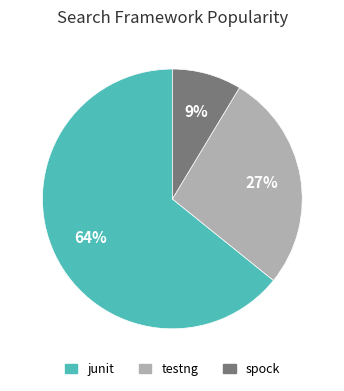

To the nearest percent, what is the average slice percentage?

33%